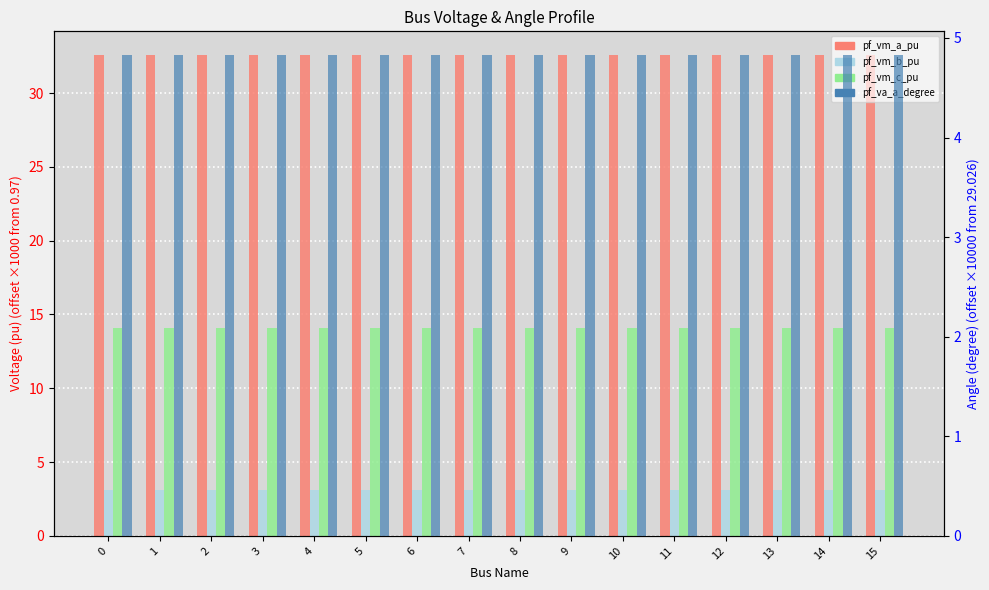

What is the difference between the highest and lowest values at 2?

29.4